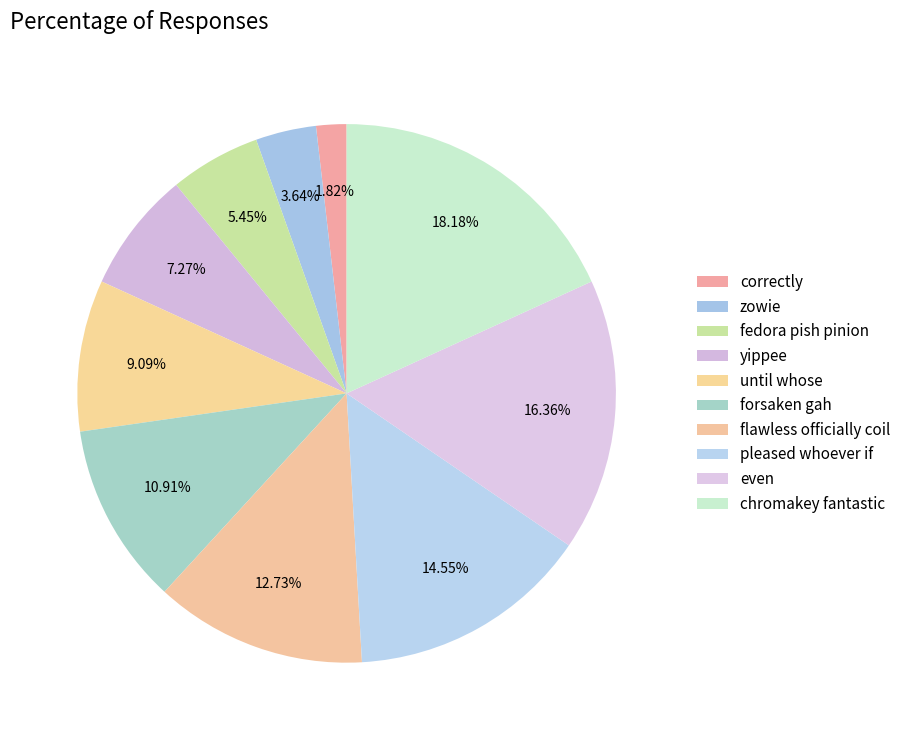

How many slices are in this pie chart?

10